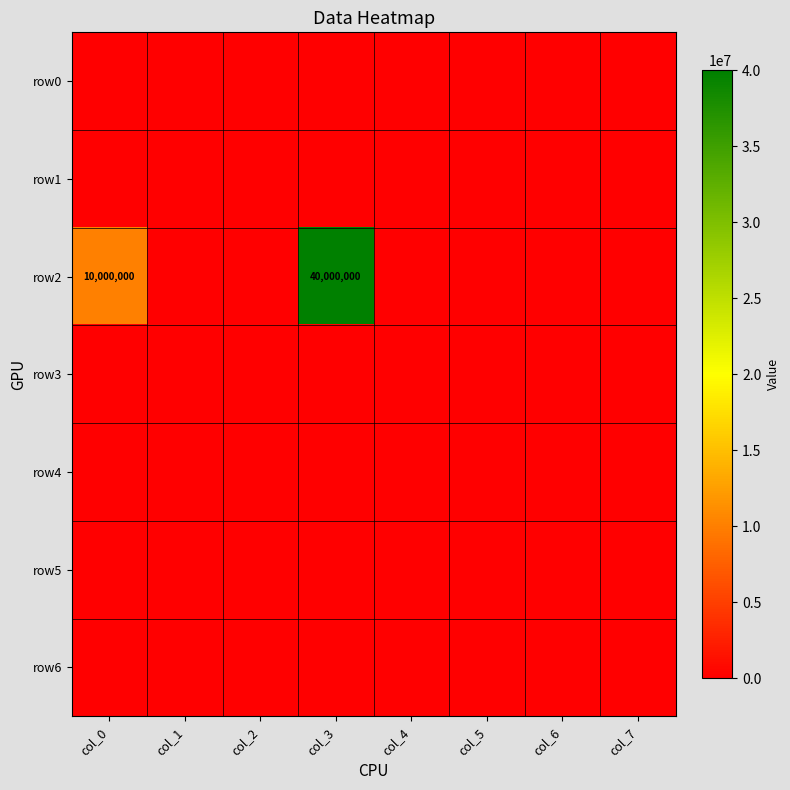

True or false: row3 has a value of 0 at col_6.

True